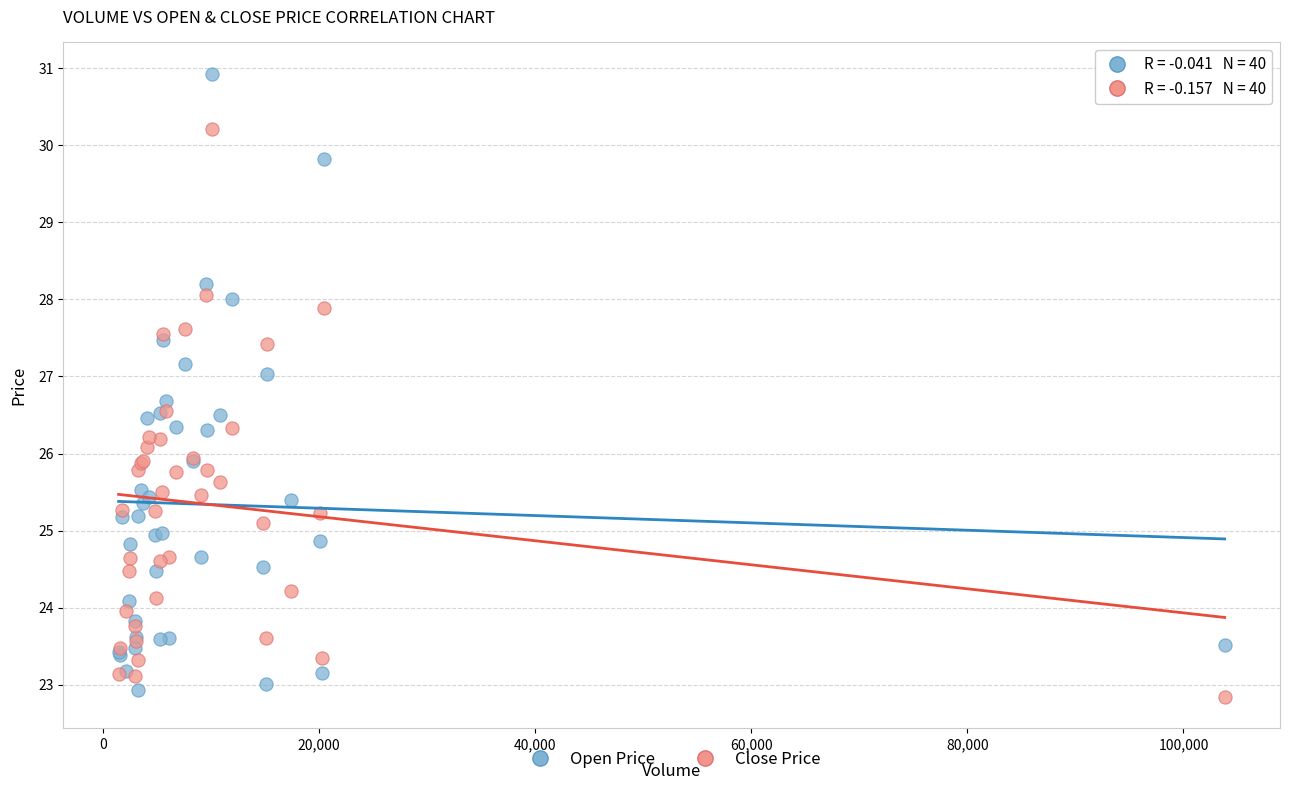

Which series has the widest spread of Y values?

Open Price